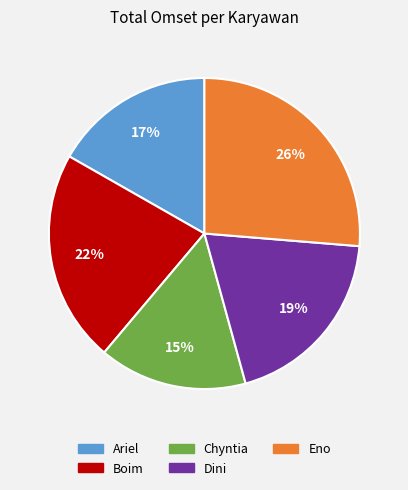

Is there a majority slice in this chart?

No